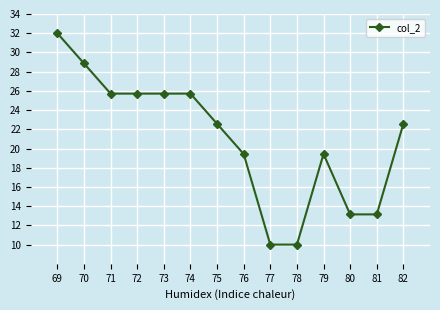

Count the number of categories in the chart.

14